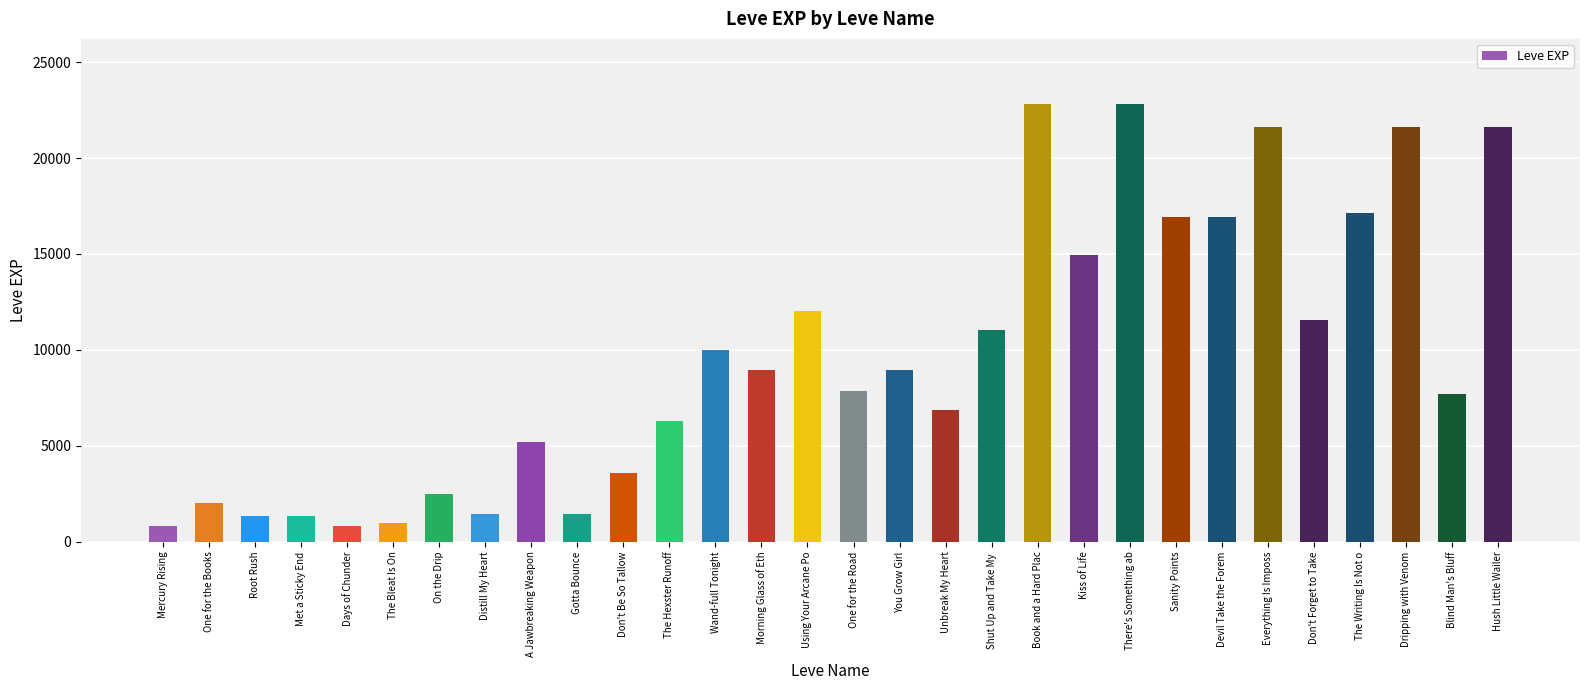

What is the sum of all values?

288920